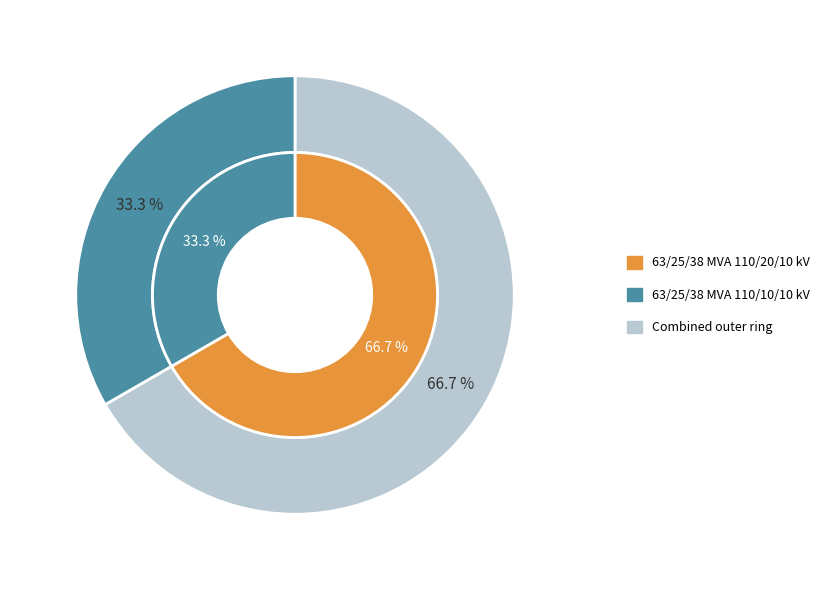

Combined, do 63/25/38 MVA 110/10/10 kV and 63/25/38 MVA 110/20/10 kV account for over 50%?

Yes